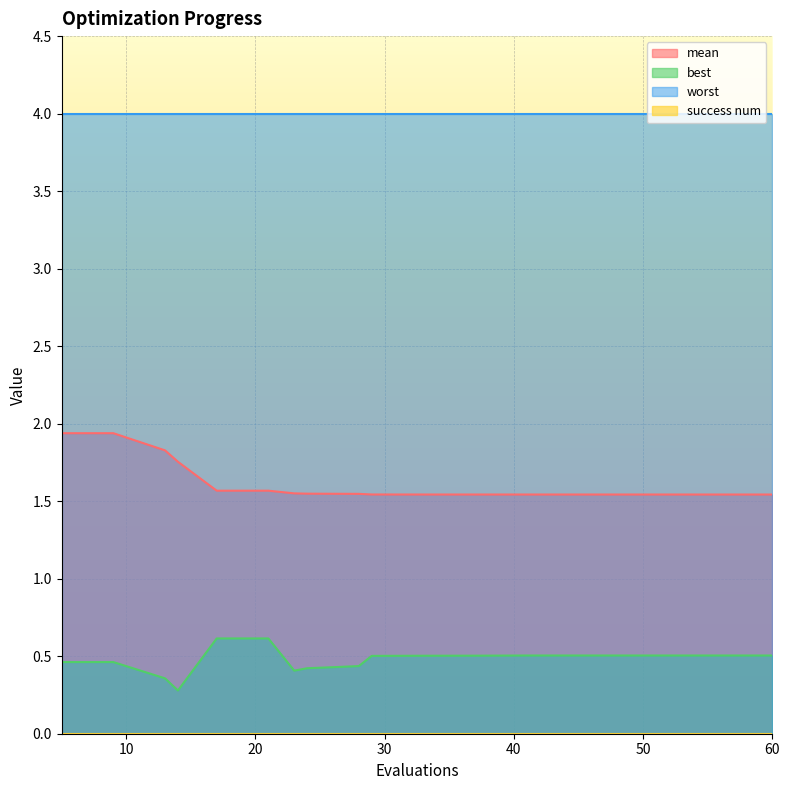

Which series has the largest total across all categories?

worst